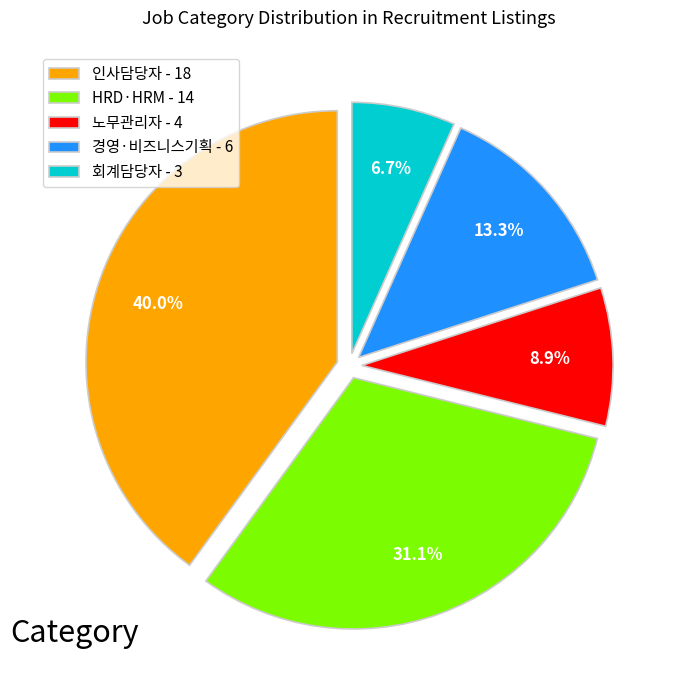

To the nearest percent, what is the difference between the largest and smallest slice percentages?

33%